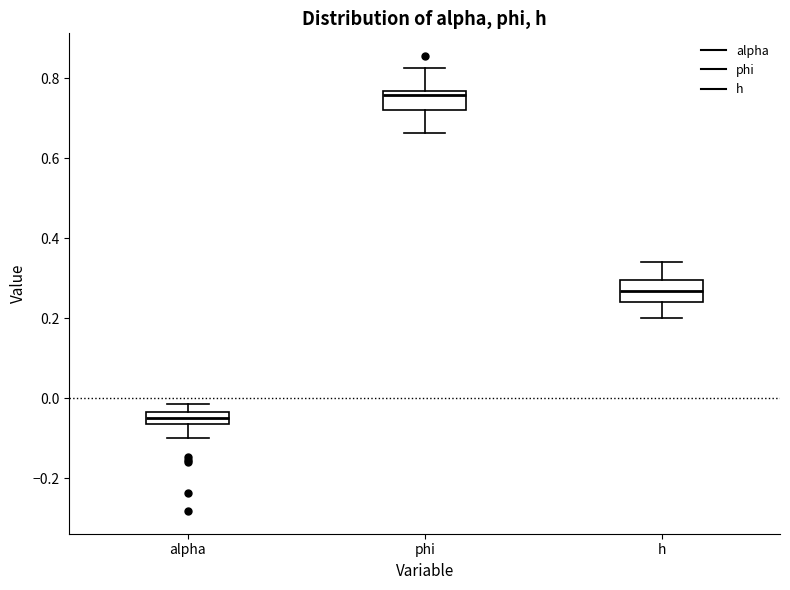

Reading left to right, read every box against the y-axis: the position of its median line, the range the box covers, and the ends of its whiskers. The values are not printed on the chart, so give them approximately, as read against the axis.

alpha: median -0.04 (inside the box), box -0.06 to -0.04, whiskers -0.10 to -0.02
phi: median 0.76 (just below the box's upper edge), box 0.72 to 0.76, whiskers 0.66 to 0.82
h: median 0.26, box 0.24 to 0.30, whiskers 0.20 to 0.34